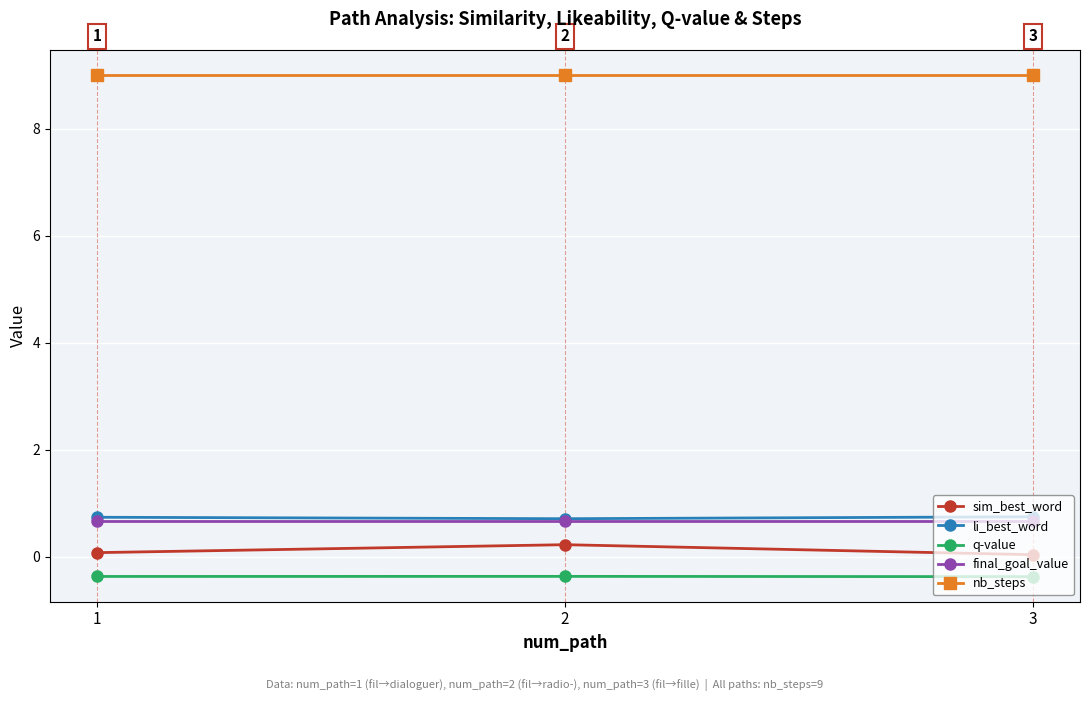

What is the lowest value of the li_best_word series?

0.7